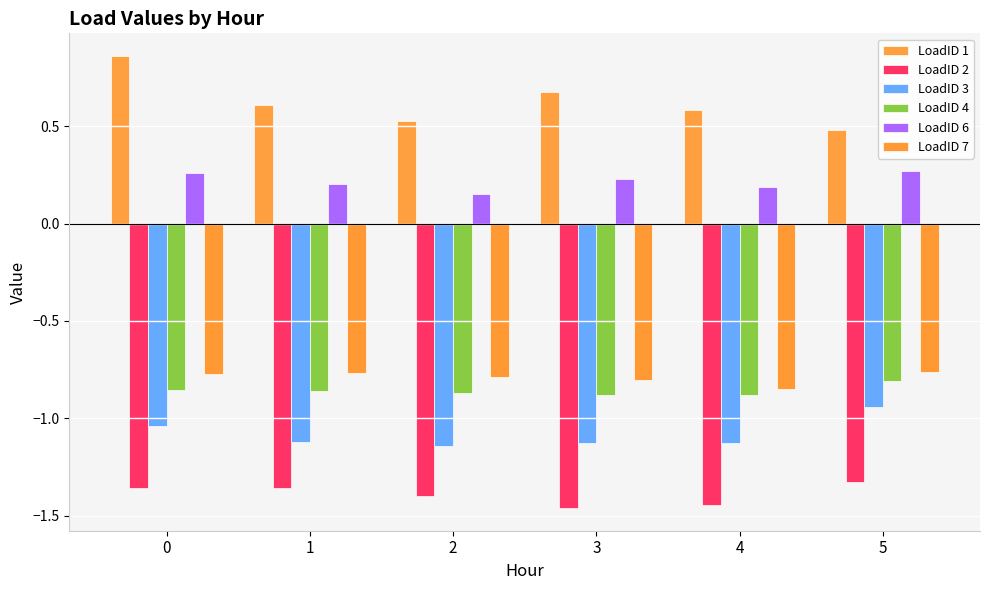

What is the sum of the LoadID 1 values at 2 and 0?

1.4